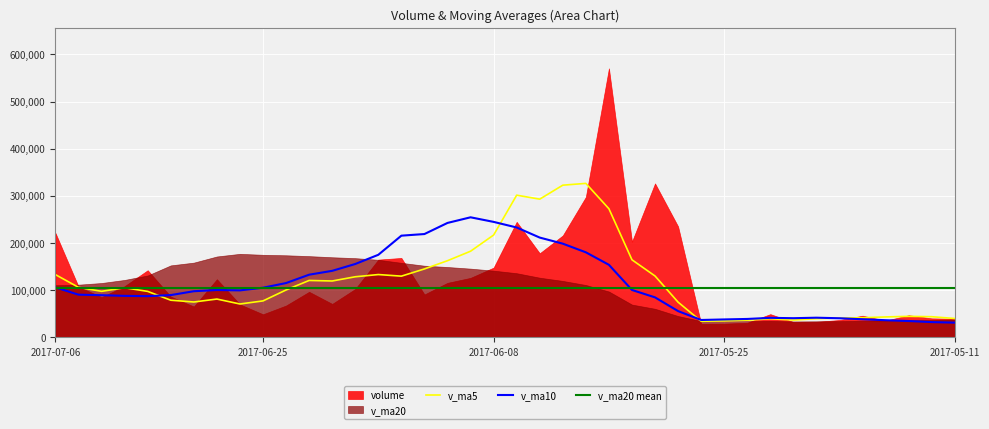

What is the value of the v_ma5 point at the 38th from the left?

44402.7